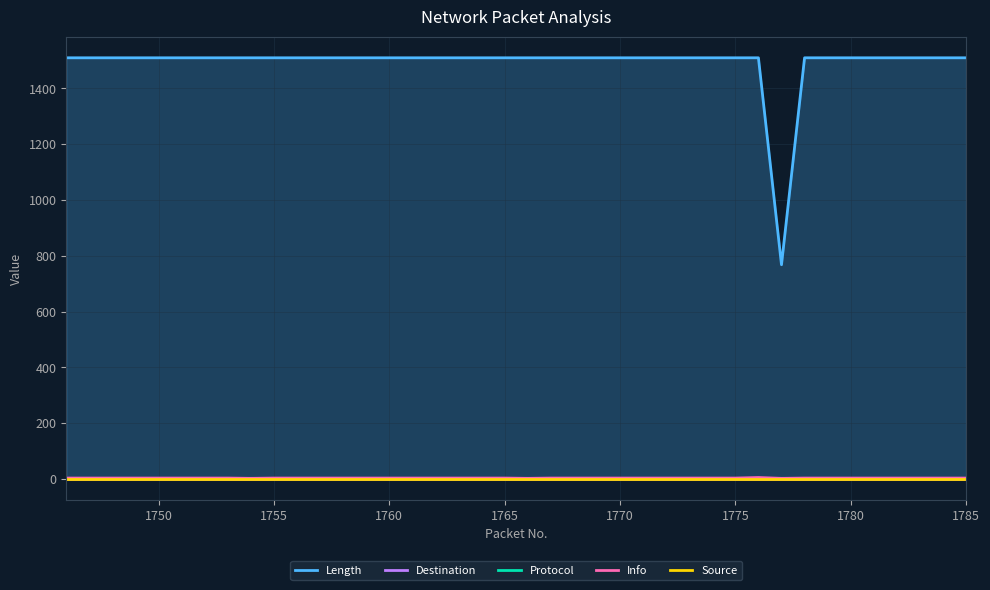

Which series has the widest spread of values?

Length